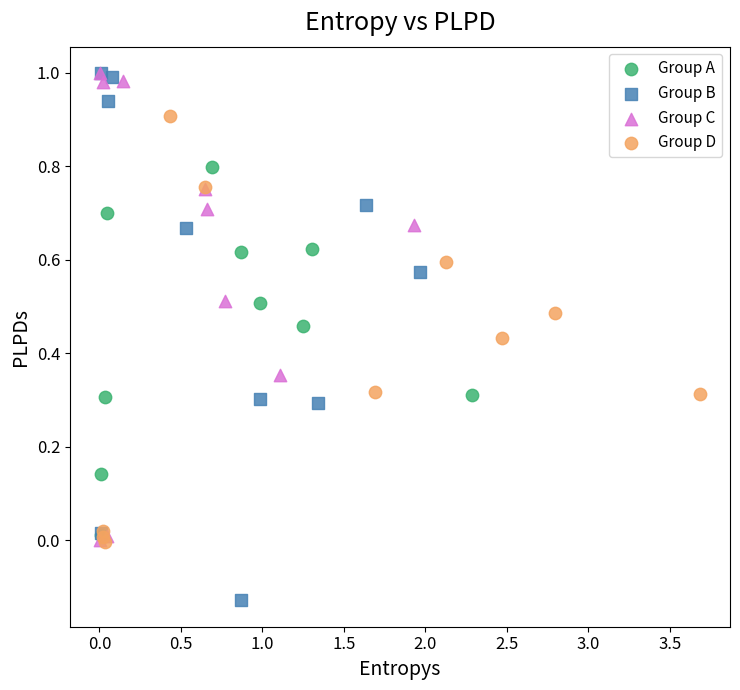

Which series has the widest spread of Y values?

Group B